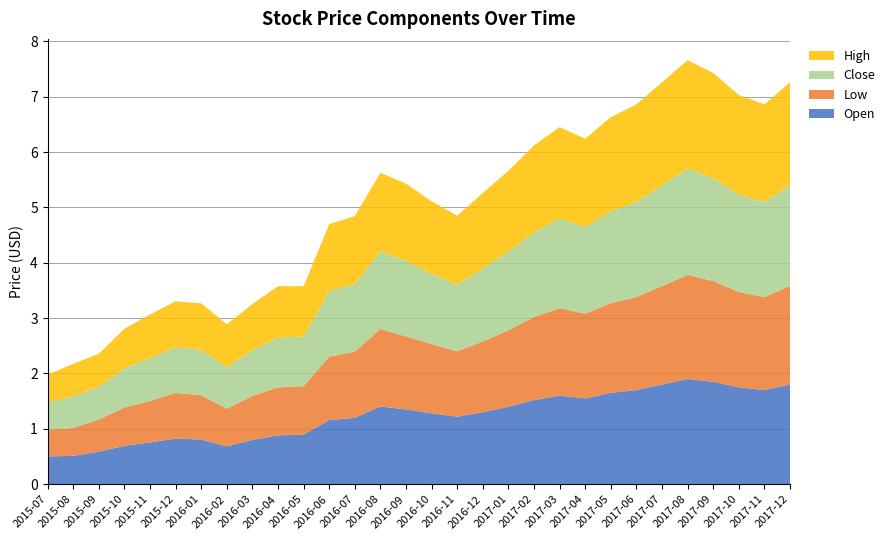

Reading right to left, transcribe all the data shown in this chart.

Open: 2017-12=1.8	2017-11=1.7	2017-10=1.8	2017-09=1.9	2017-08=1.9	2017-07=1.8	2017-06=1.7	2017-05=1.6	2017-04=1.6	2017-03=1.6	2017-02=1.5	2017-01=1.4	2016-12=1.3	2016-11=1.2	2016-10=1.3	2016-09=1.4	2016-08=1.4	2016-07=1.2	2016-06=1.2	2016-05=0.9	2016-04=0.9	2016-03=0.8	2016-02=0.7	2016-01=0.8	2015-12=0.8	2015-11=0.8	2015-10=0.7	2015-09=0.6	2015-08=0.5	2015-07=0.5
Low: 2017-12=1.8	2017-11=1.7	2017-10=1.7	2017-09=1.8	2017-08=1.9	2017-07=1.8	2017-06=1.7	2017-05=1.6	2017-04=1.5	2017-03=1.6	2017-02=1.5	2017-01=1.4	2016-12=1.3	2016-11=1.2	2016-10=1.2	2016-09=1.3	2016-08=1.4	2016-07=1.2	2016-06=1.1	2016-05=0.9	2016-04=0.9	2016-03=0.8	2016-02=0.7	2016-01=0.8	2015-12=0.8	2015-11=0.7	2015-10=0.7	2015-09=0.6	2015-08=0.5	2015-07=0.5
Close: 2017-12=1.8	2017-11=1.7	2017-10=1.8	2017-09=1.9	2017-08=1.9	2017-07=1.8	2017-06=1.7	2017-05=1.7	2017-04=1.6	2017-03=1.6	2017-02=1.5	2017-01=1.4	2016-12=1.3	2016-11=1.2	2016-10=1.3	2016-09=1.4	2016-08=1.4	2016-07=1.2	2016-06=1.2	2016-05=0.9	2016-04=0.9	2016-03=0.8	2016-02=0.8	2016-01=0.8	2015-12=0.8	2015-11=0.8	2015-10=0.7	2015-09=0.6	2015-08=0.6	2015-07=0.5
High: 2017-12=1.9	2017-11=1.8	2017-10=1.8	2017-09=1.9	2017-08=2.0	2017-07=1.9	2017-06=1.8	2017-05=1.7	2017-04=1.6	2017-03=1.6	2017-02=1.6	2017-01=1.5	2016-12=1.4	2016-11=1.2	2016-10=1.3	2016-09=1.4	2016-08=1.4	2016-07=1.2	2016-06=1.2	2016-05=0.9	2016-04=0.9	2016-03=0.8	2016-02=0.8	2016-01=0.8	2015-12=0.8	2015-11=0.8	2015-10=0.7	2015-09=0.6	2015-08=0.6	2015-07=0.5